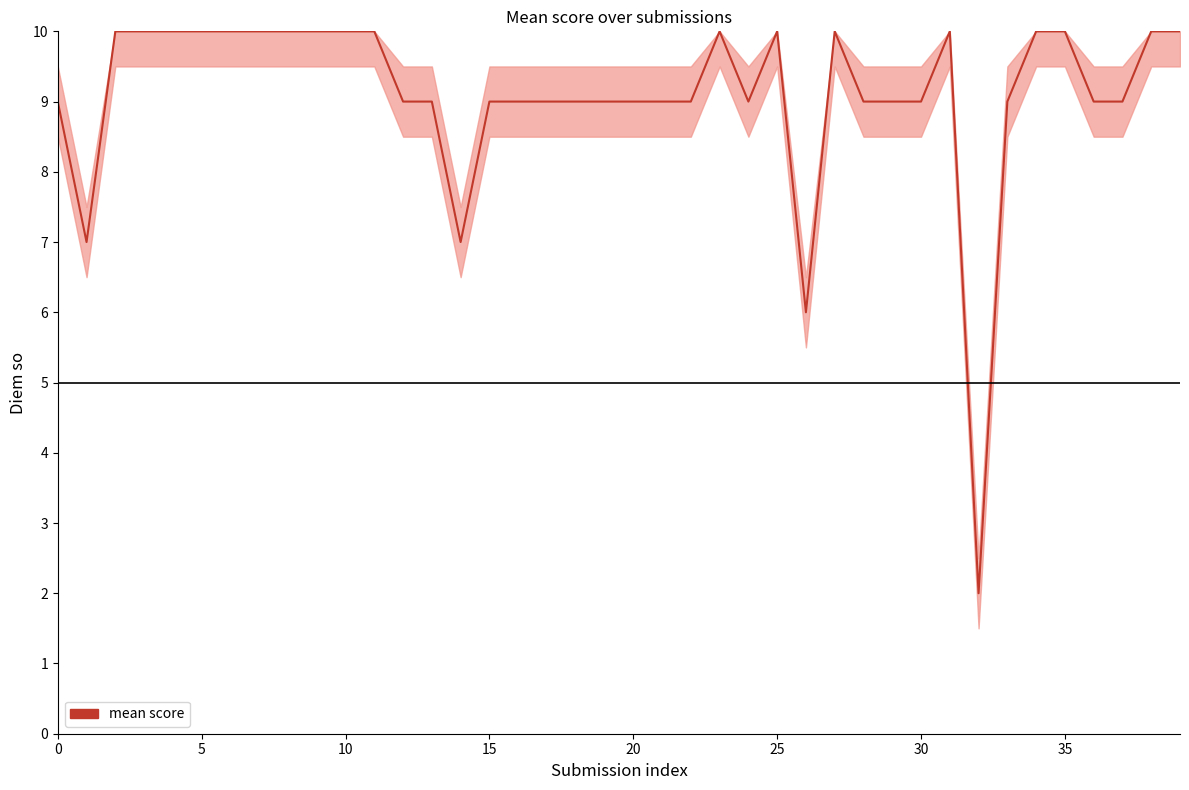

What is the maximum value shown in the chart?

10